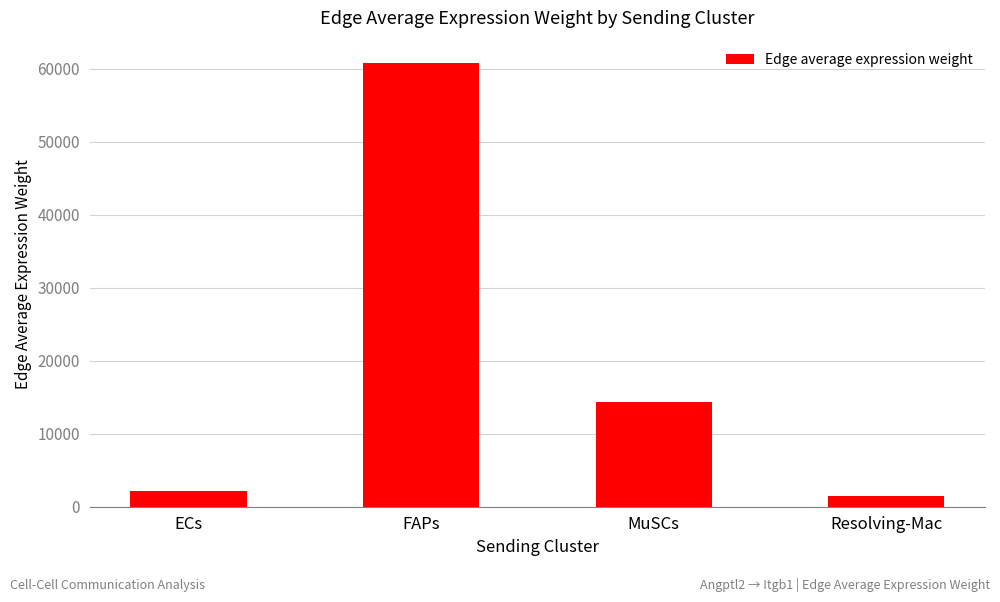

At which category does the chart reach its peak across all series?

FAPs